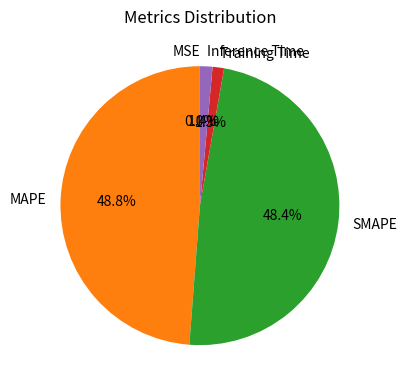

How much of the chart is everything except MAPE?

51.2%